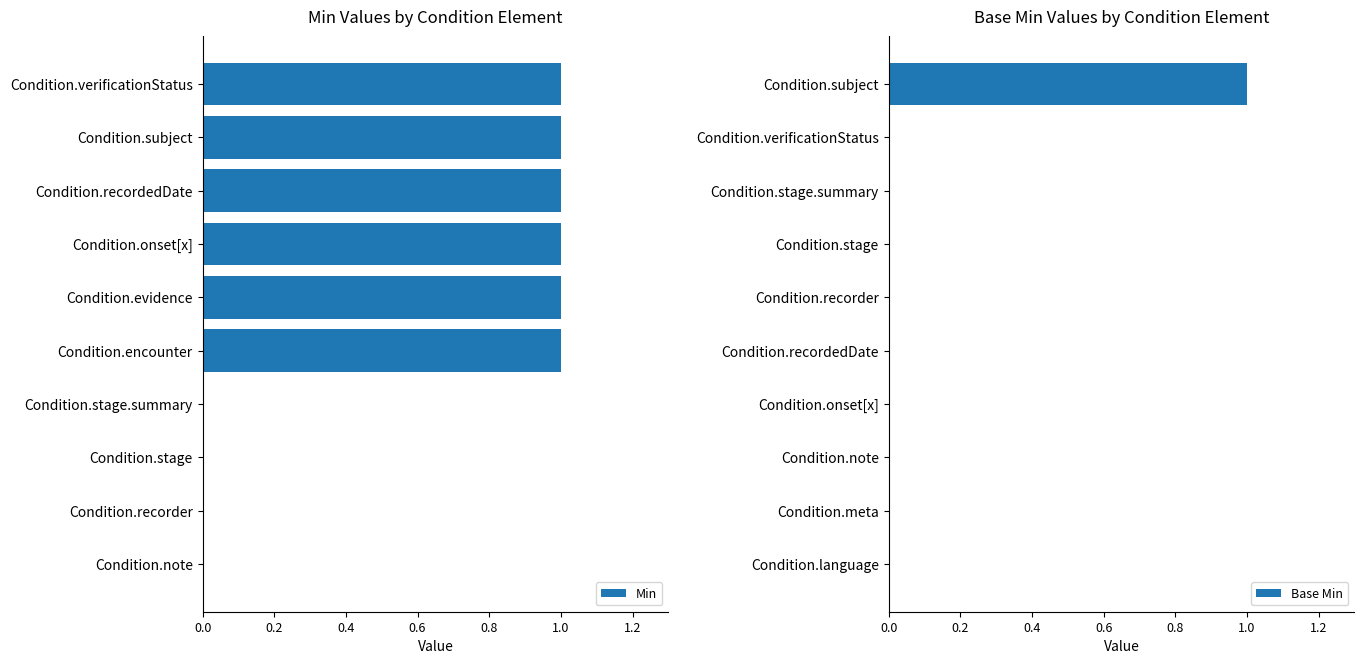

The value of Min at Condition.recordedDate is 0. True or false?

False